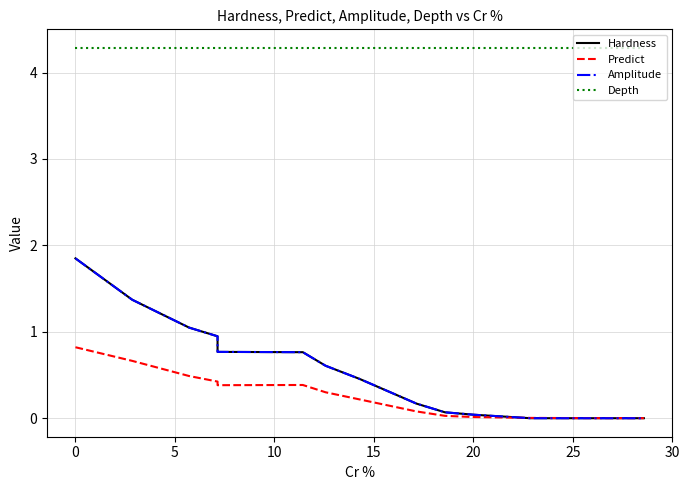

Rank the series at 15 from highest to lowest value.

Depth, Hardness, Amplitude, Predict